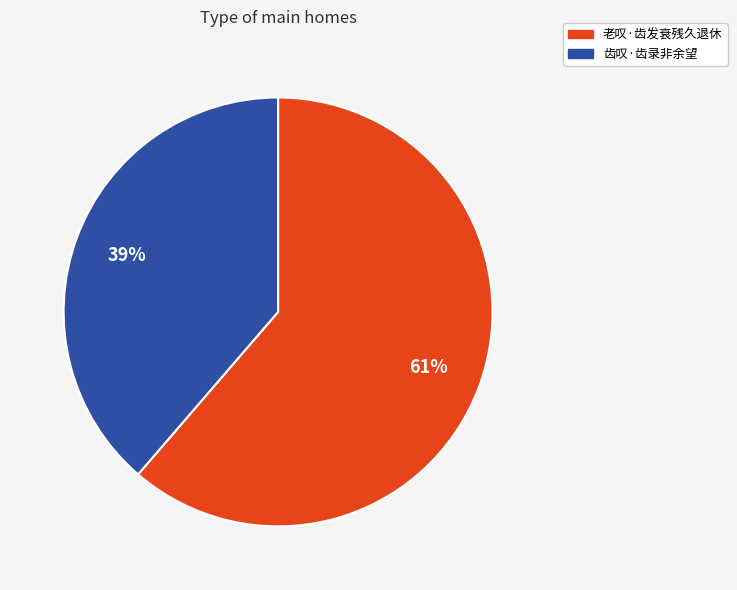

To the nearest percent, what is the combined percentage of 老叹·齿发衰残久退休 and 齿叹·齿录非余望?

100%